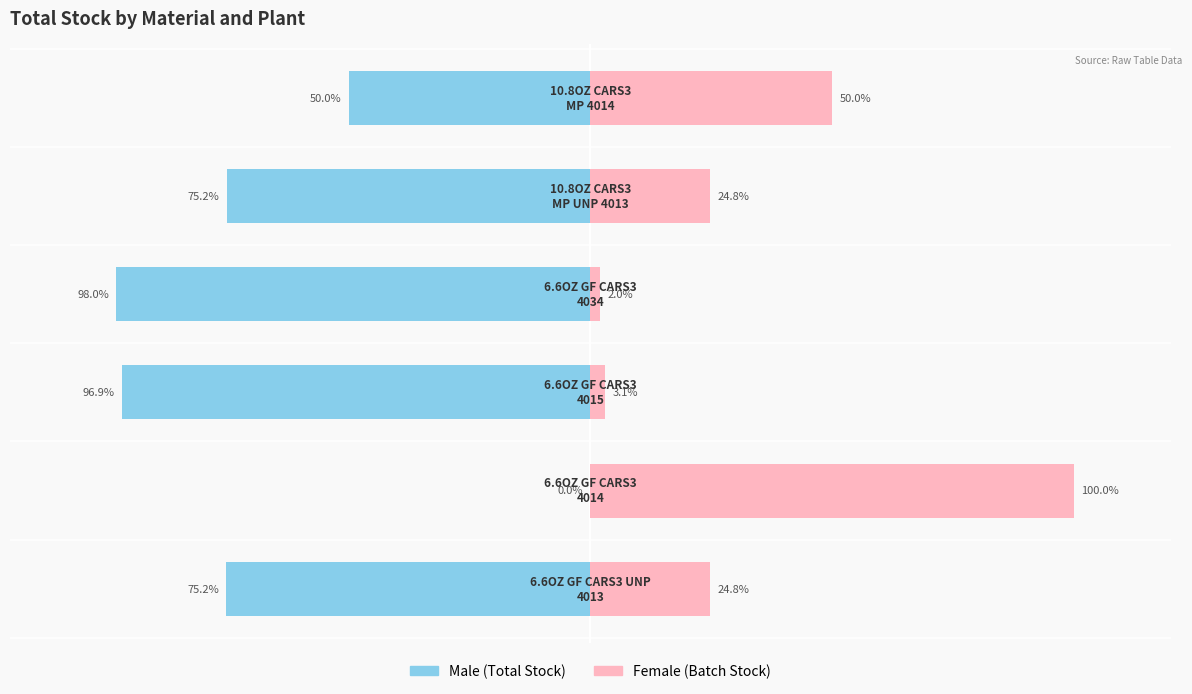

Which series has the largest range (max minus min)?

Male